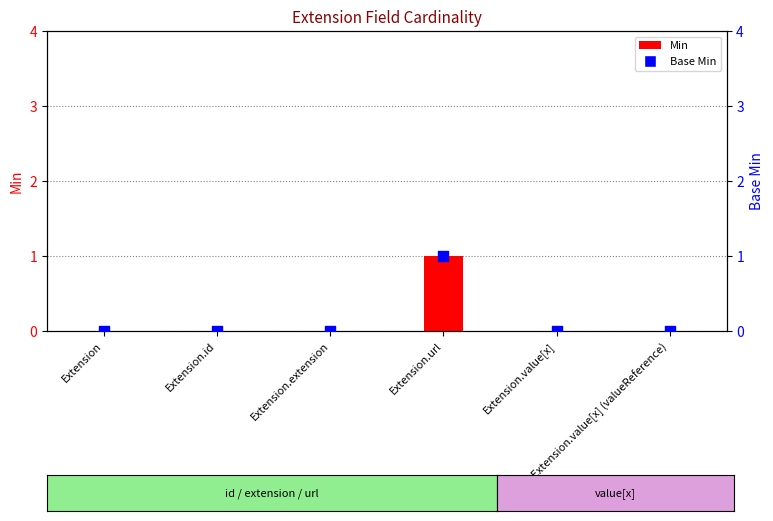

At how many categories does at least one series exceed 0?

1